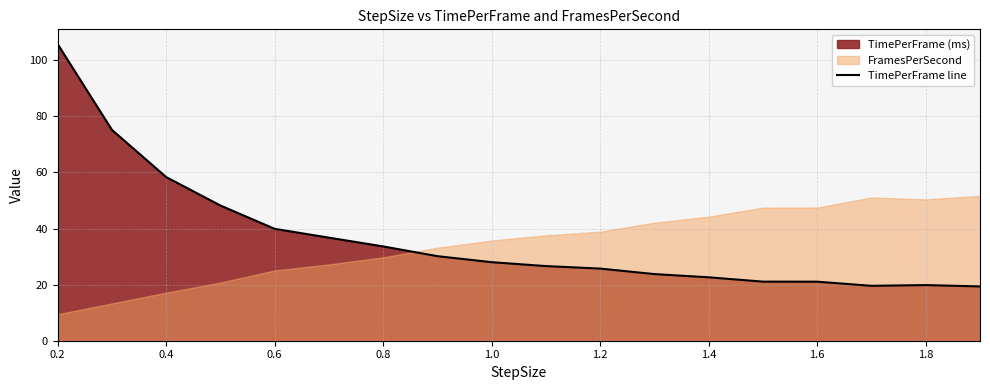

Reading left to right, what are all the values shown in this chart?

105.8	75.2	58.4	48.2	39.9	36.8	33.6	30.1	28.0	26.6	25.7	23.8	22.6	21.1	21.1	19.6	19.8	19.4